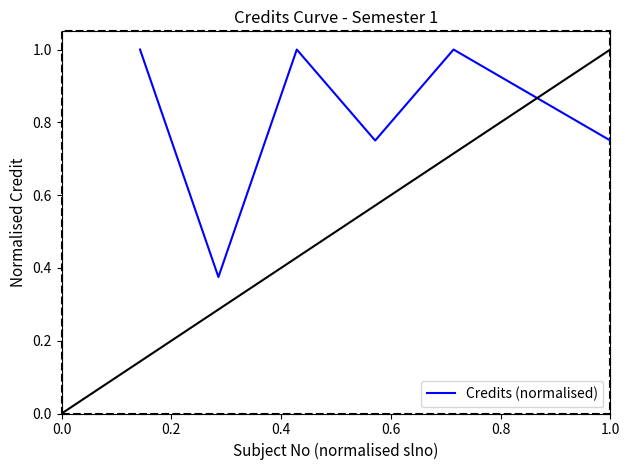

How many interior local valleys (lower than both neighbors) does the data have?

2